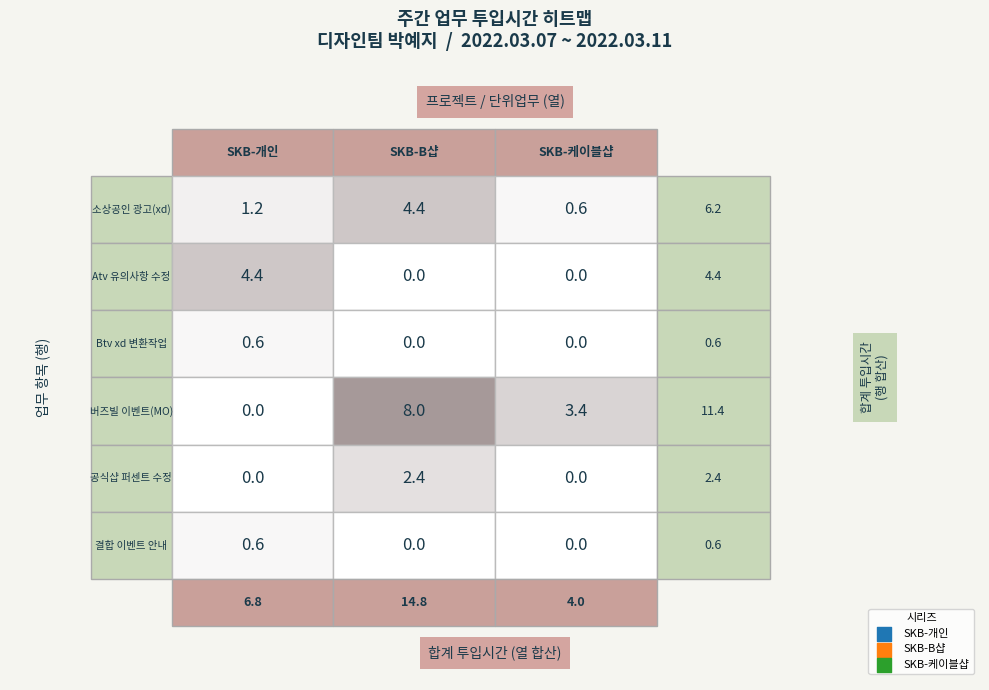

At how many categories does at least one series exceed 4?

2